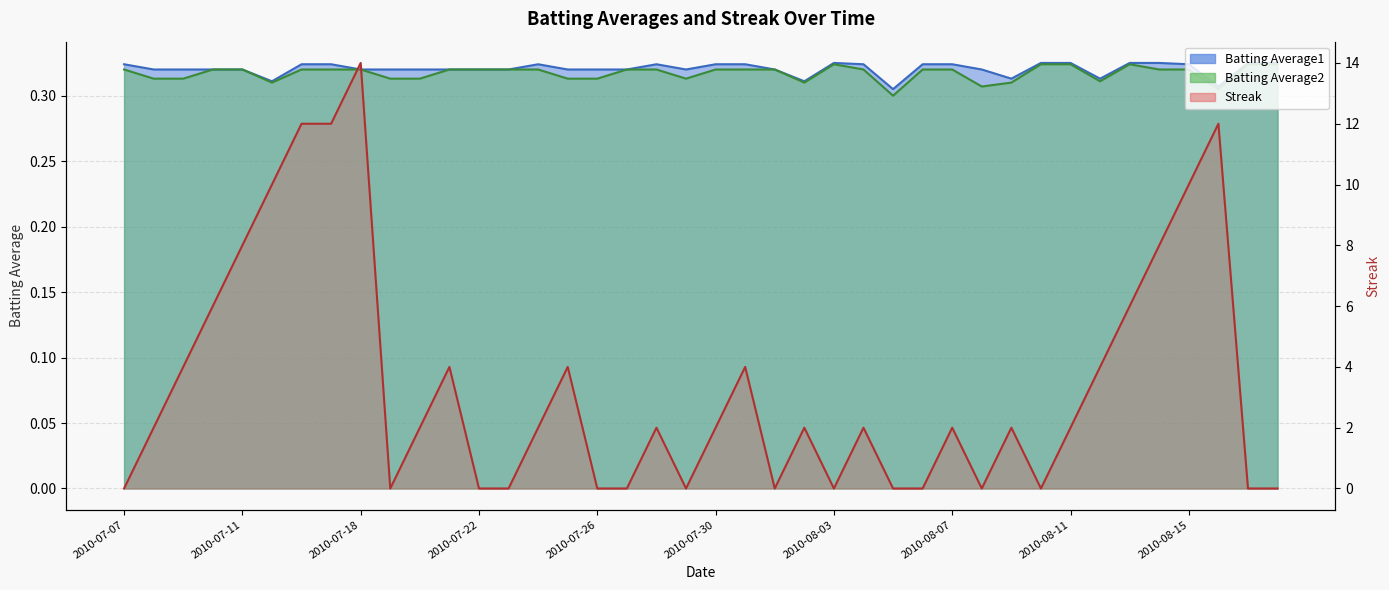

Which series has the widest spread of values?

Streak